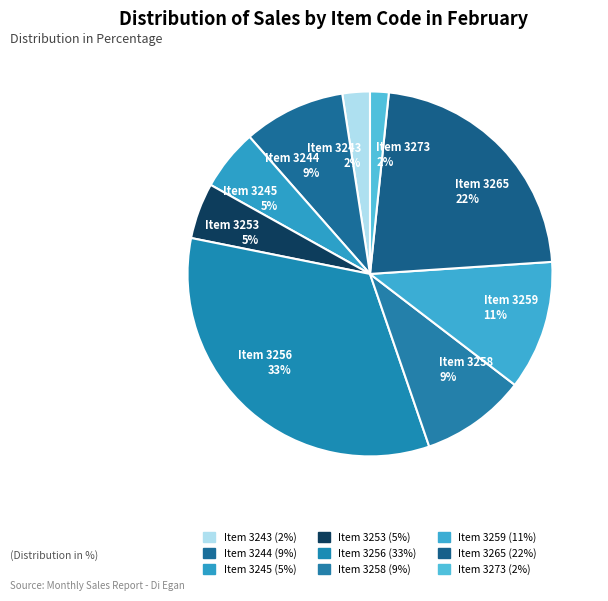

Which slice is the largest?

Item 3256 33%